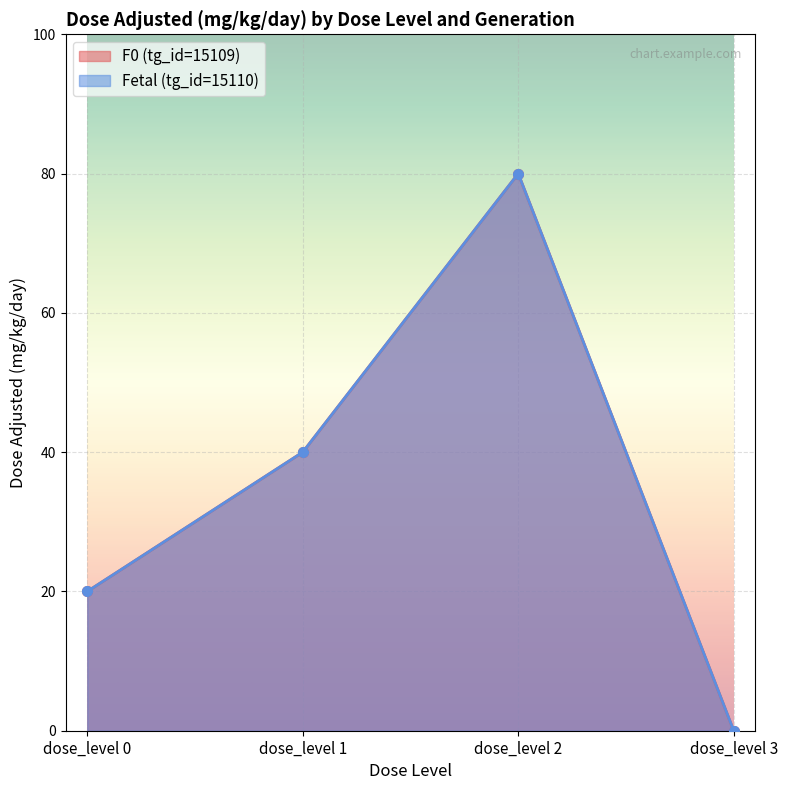

True or false: F0 (tg_id=15109) and Fetal (tg_id=15110) cross at least once.

False